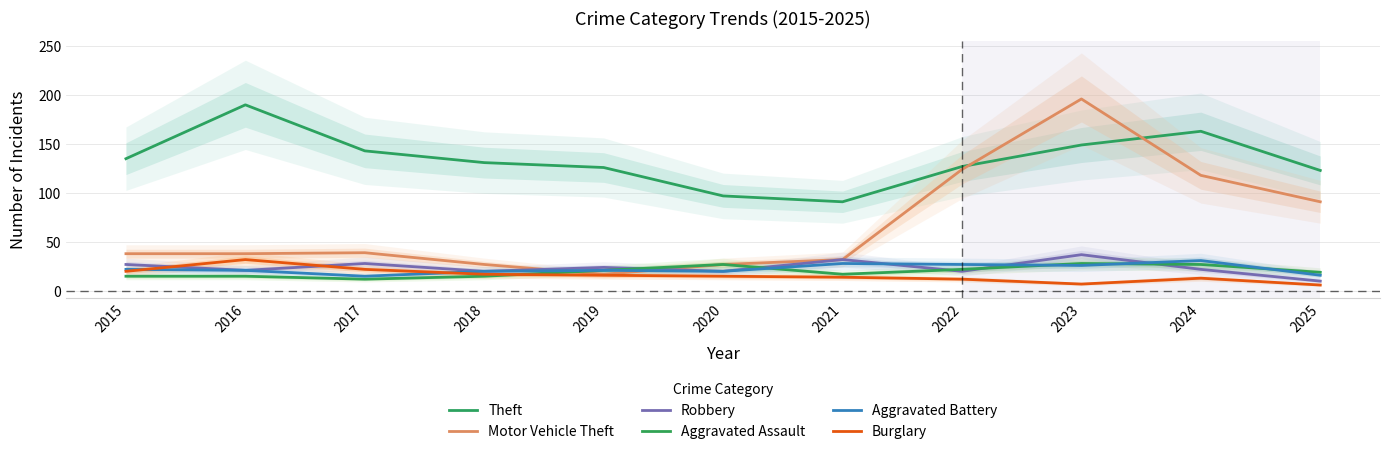

What is the difference between the second highest and second lowest values in the Aggravated Battery series?

12